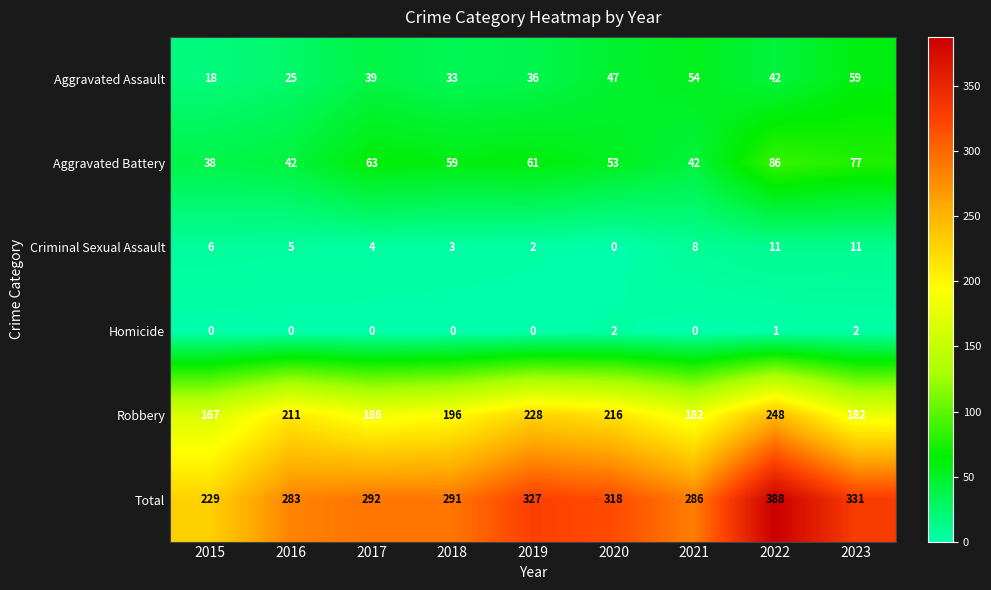

At how many categories does at least one series exceed 219?

9